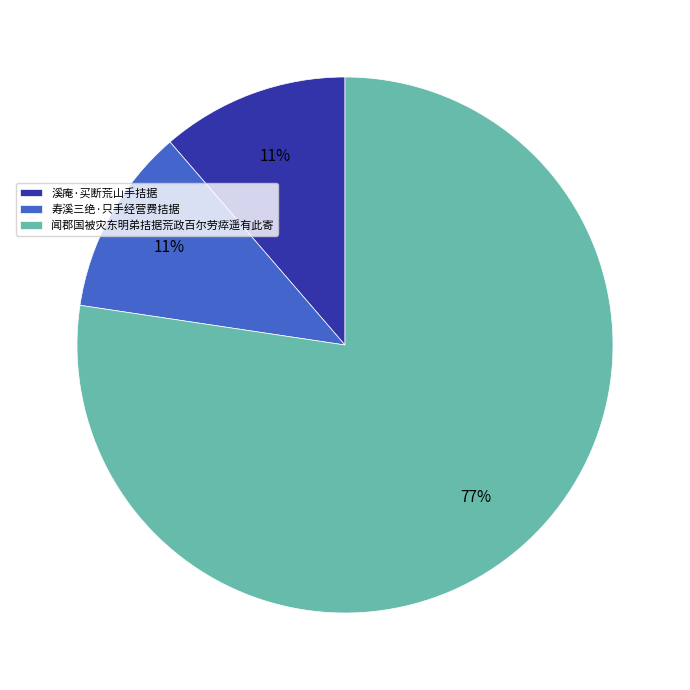

True or false: 寿溪三绝·只手经营费拮据 accounts for 24% of the total.

False